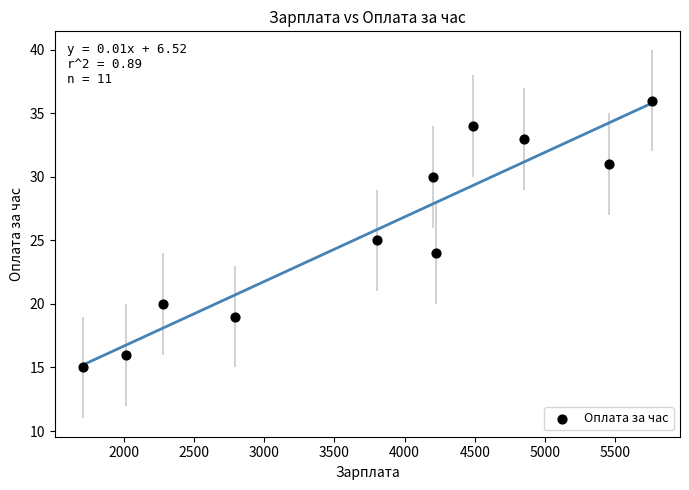

What is the average X value?

3780